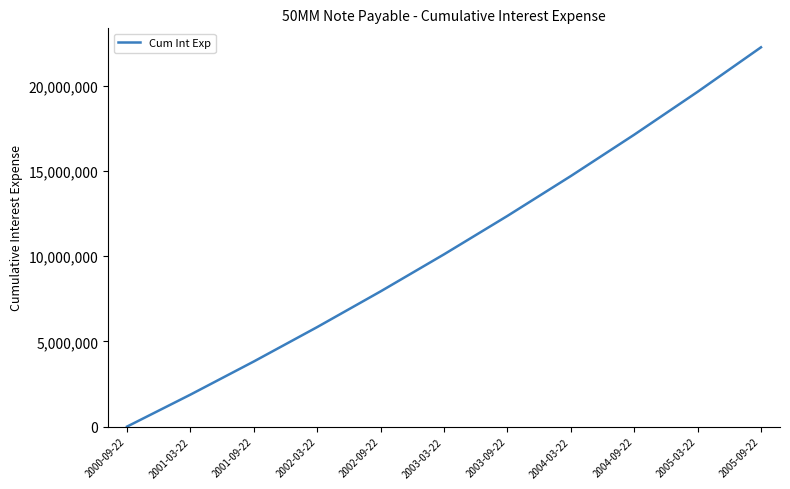

What is the difference between the second highest and minimum values?

19640671.9